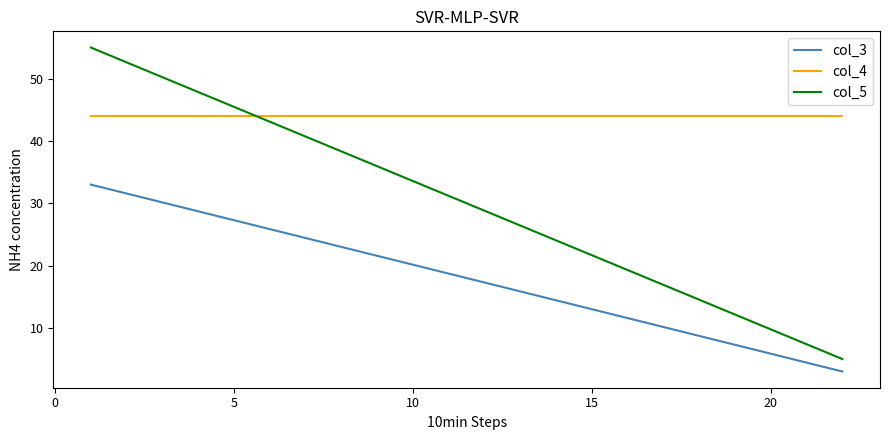

List the series in order of their peak value, highest first.

col_5, col_4, col_3